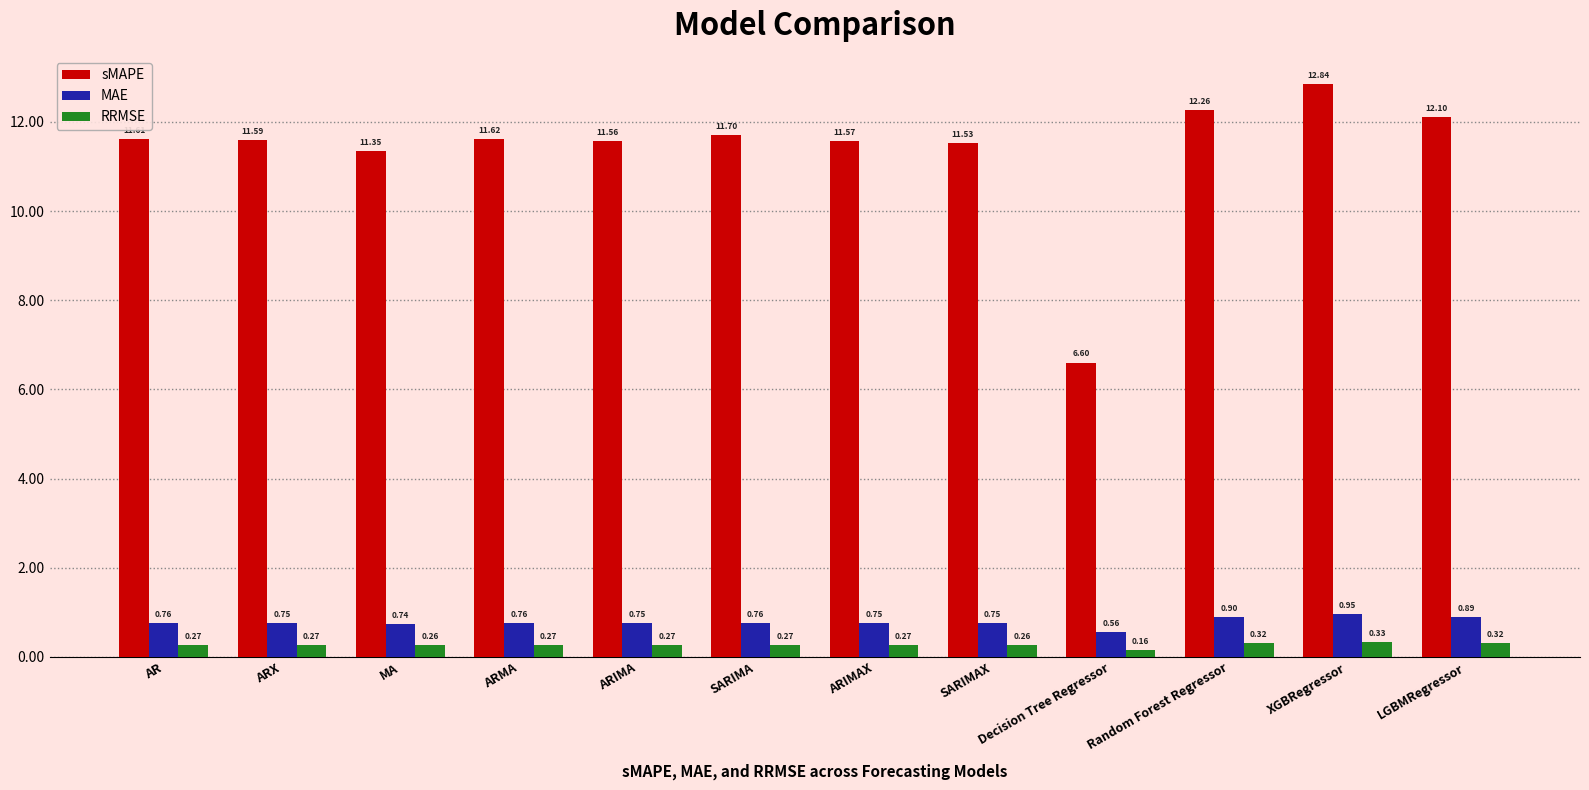

What is the sum of all RRMSE values?

3.2